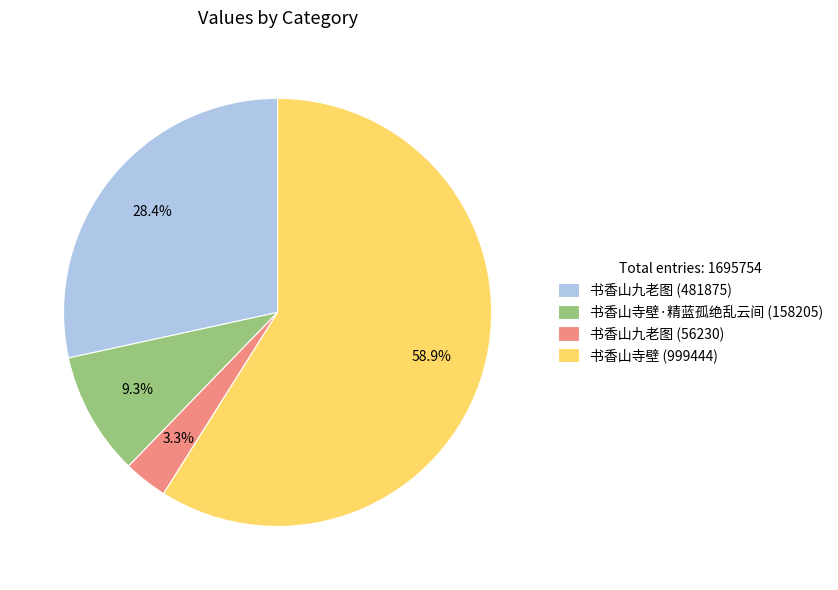

Does 书香山寺壁·精蓝孤绝乱云间 (158205) represent more than half of the total?

No